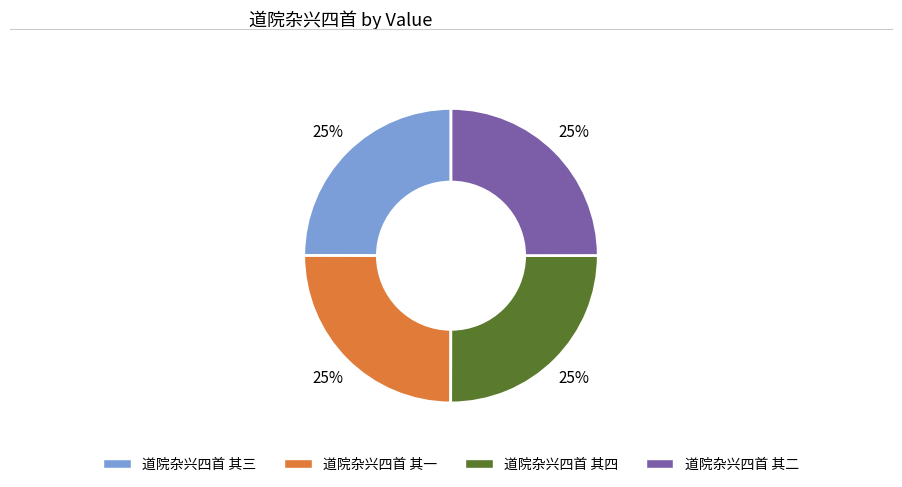

Count the number of slices in the pie.

4